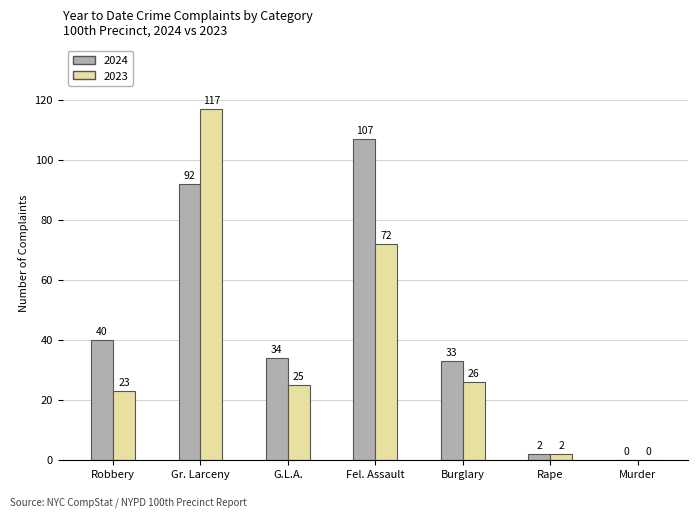

How many groups of bars are there?

7